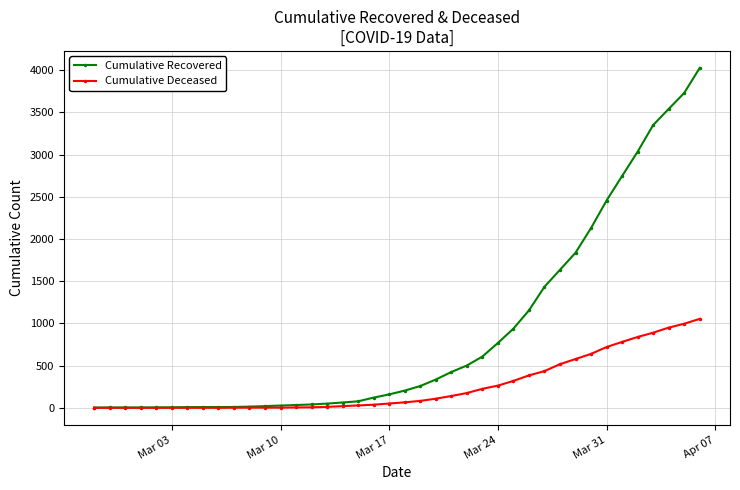

Which series has the largest range (max minus min)?

Cumulative Recovered